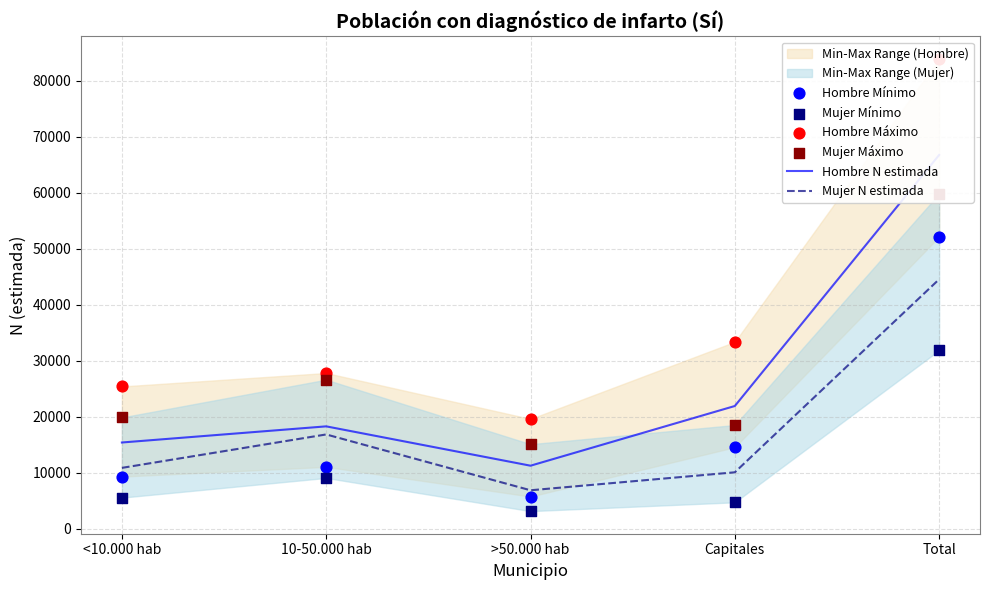

Is the value of Mujer Máximo at Capitales greater than the value of Mujer Mínimo at 10-50.000 hab?

Yes